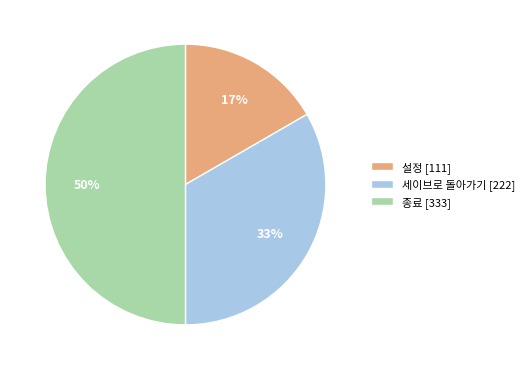

To the nearest percent, what is the average slice percentage?

33%